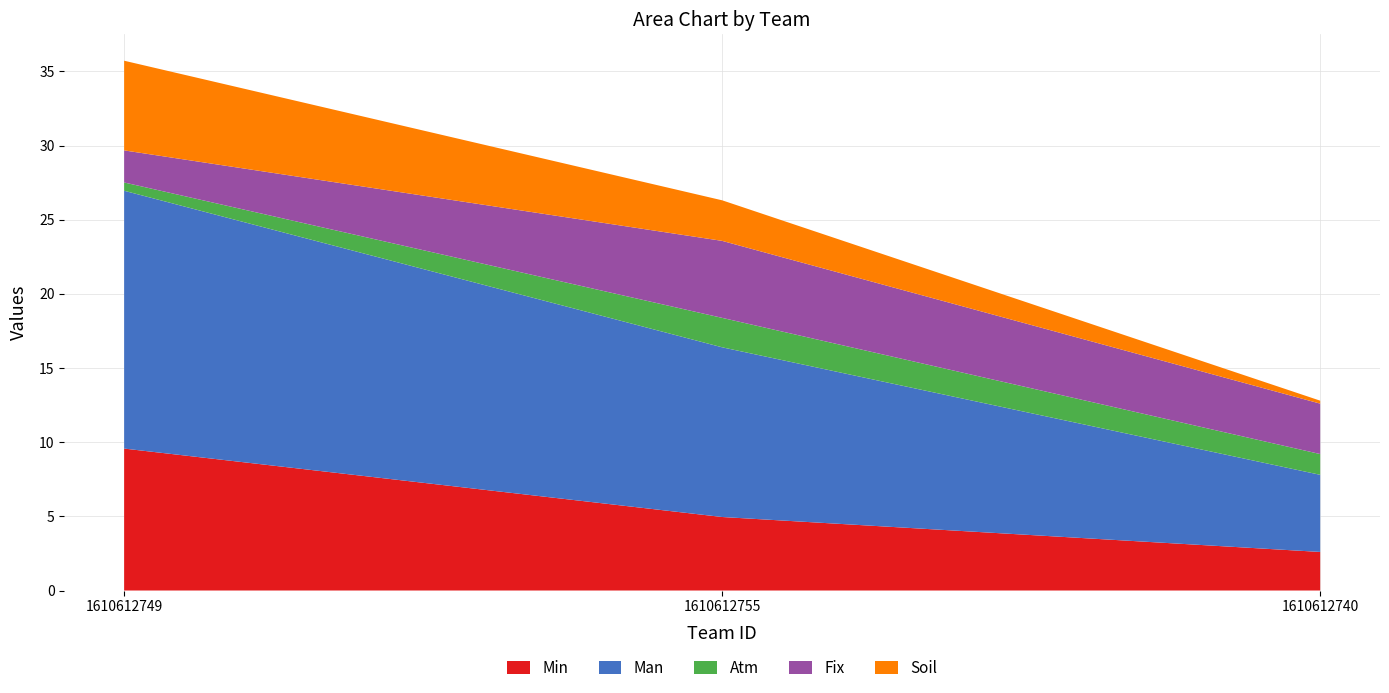

Reading left to right, what are all the values shown in this chart?

col_1: 1610612749=203507.0	1610612755=203967.0	1610612740=202348.0
col_2: 1610612749=9.6	1610612755=5.0	1610612740=2.6
col_3: 1610612749=17.4	1610612755=11.4	1610612740=5.2
col_4: 1610612749=0.6	1610612755=2.0	1610612740=1.4
col_5: 1610612749=2.2	1610612755=5.2	1610612740=3.4
col_6: 1610612749=6.0	1610612755=2.7	1610612740=0.2